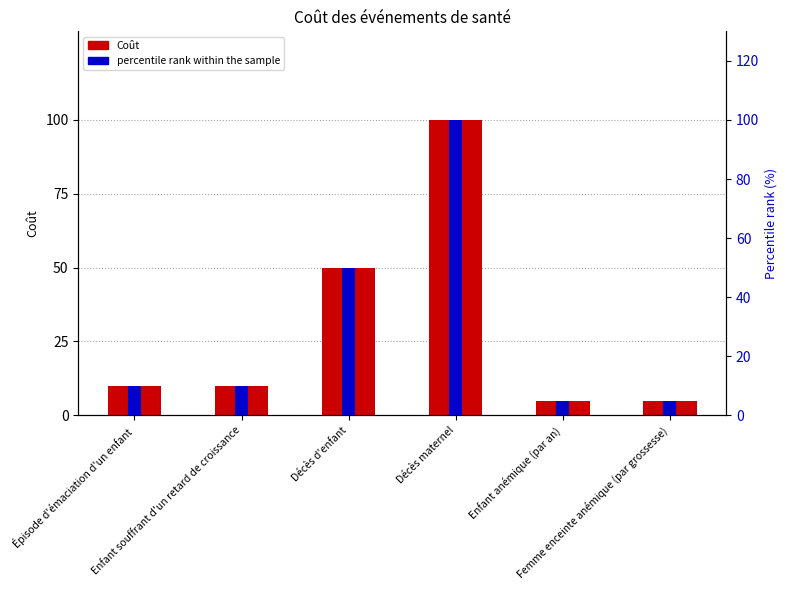

Reading left to right, transcribe all the data shown in this chart.

Coût: Épisode d'émaciation d'un enfant=10	Enfant souffrant d'un retard de croissance=10	Décès d'enfant=50	Décès maternel=100	Enfant anémique (par an)=5	Femme enceinte anémique (par grossesse)=5
percentile rank within the sample: Épisode d'émaciation d'un enfant=10	Enfant souffrant d'un retard de croissance=10	Décès d'enfant=50	Décès maternel=100	Enfant anémique (par an)=5	Femme enceinte anémique (par grossesse)=5